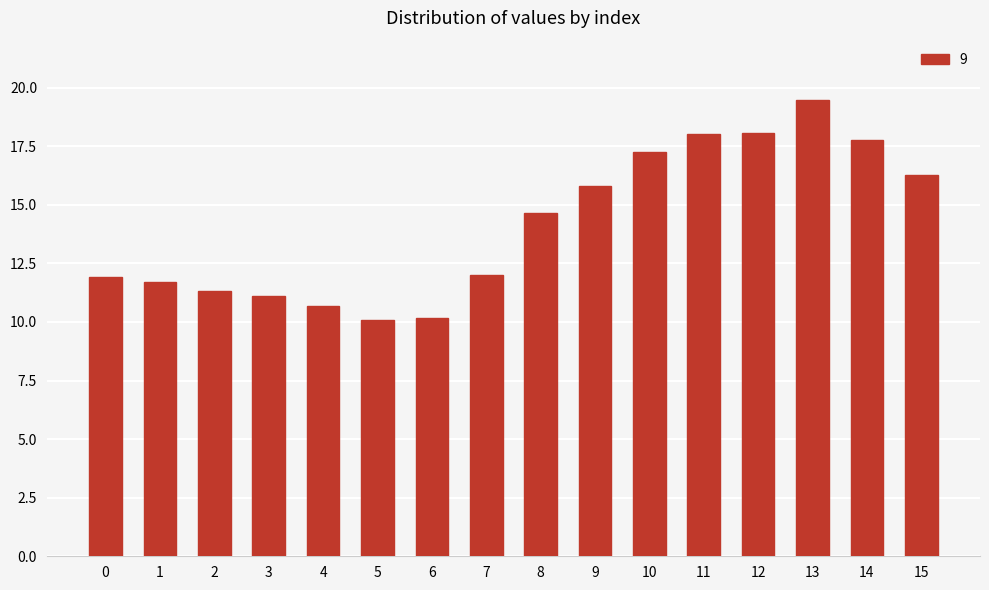

What is the difference between the values at 1 and 8?

2.9